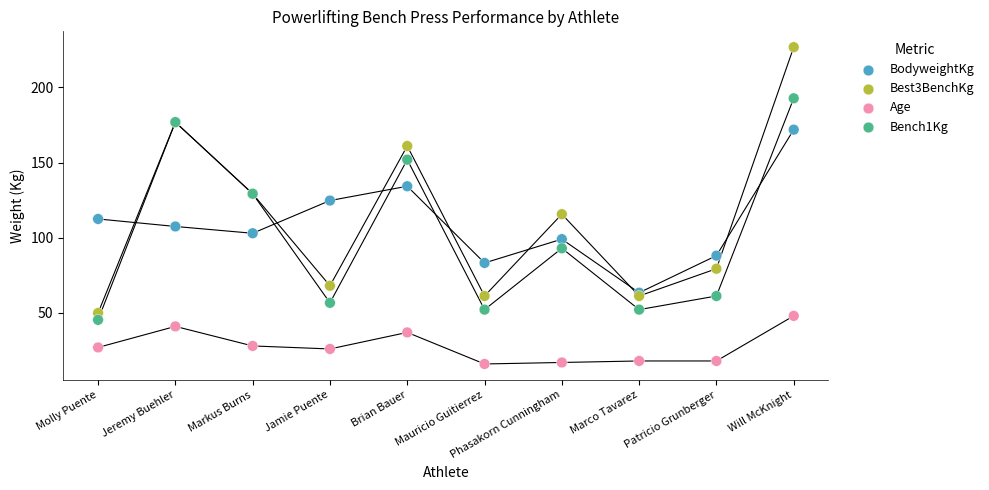

What are all the series names shown in the legend?

BodyweightKg, Best3BenchKg, Age, Bench1Kg